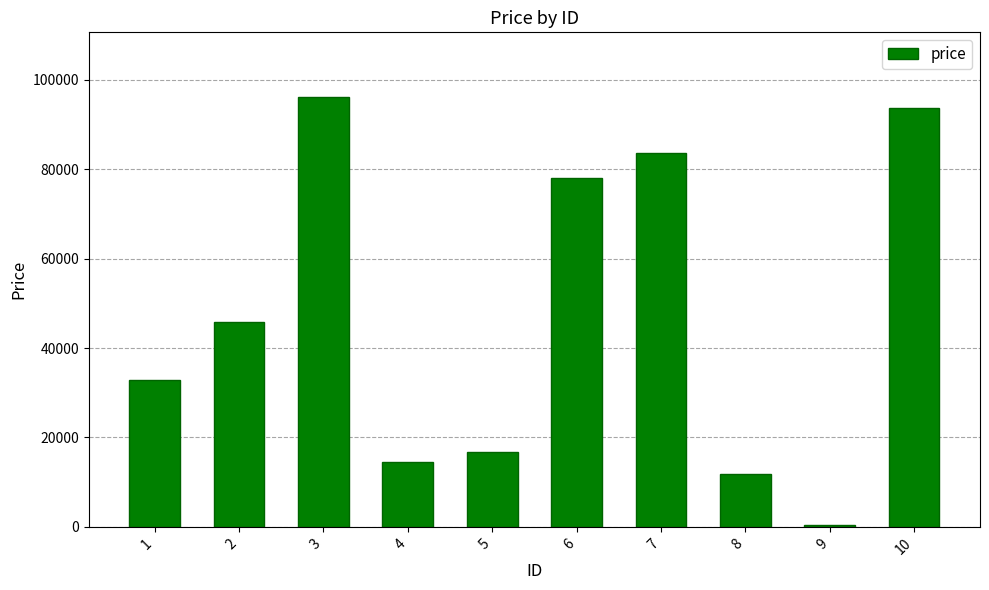

Rank the categories by value from highest to lowest.

3, 10, 7, 6, 2, 1, 5, 4, 8, 9